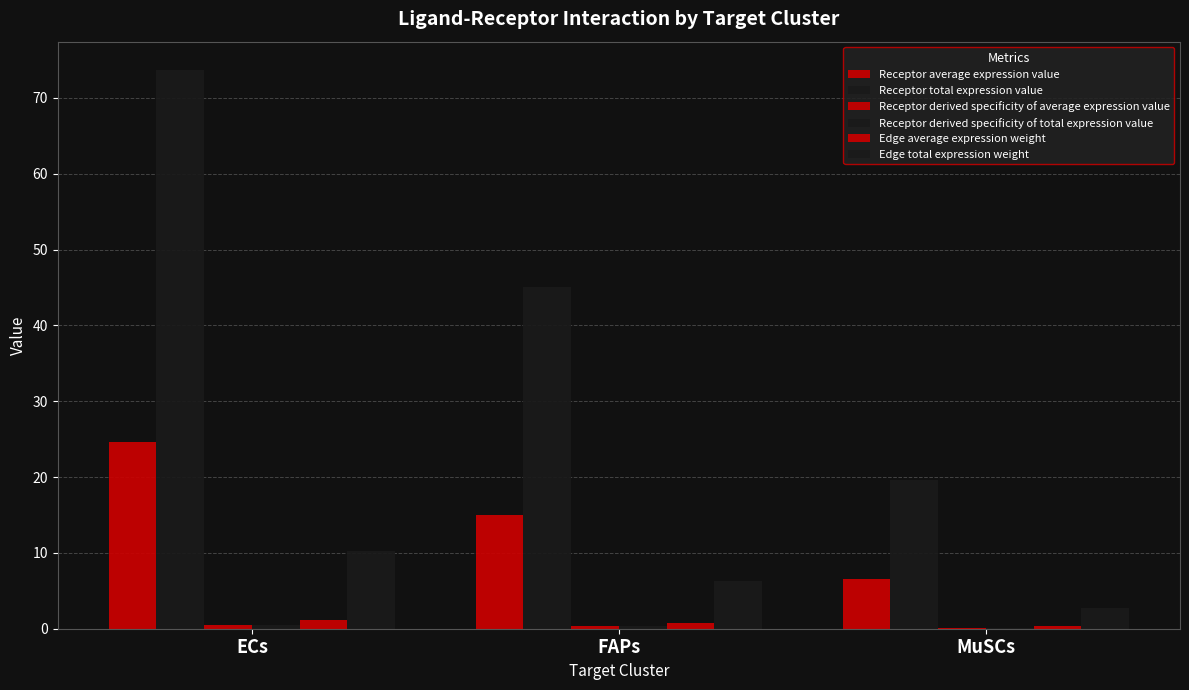

Which category has the lowest value in the Receptor derived specificity of average expression value series?

MuSCs